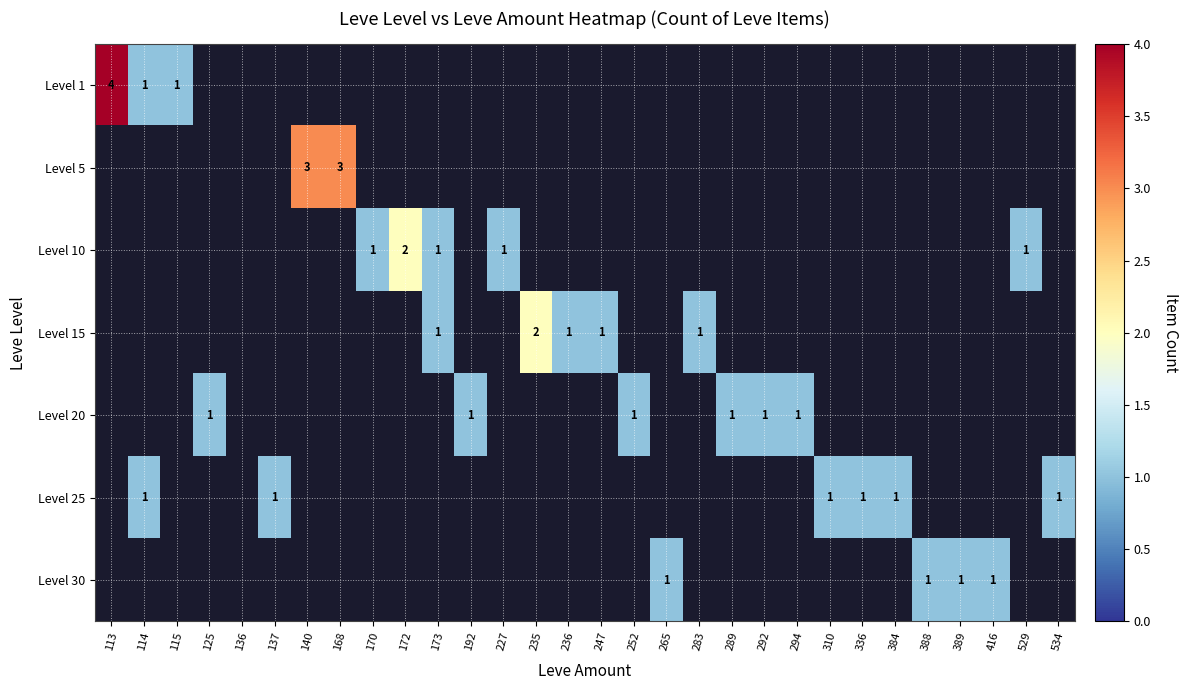

Rank the categories by Level 5 value from highest to lowest.

140, 168, 113, 114, 115, 125, 136, 137, 170, 172, 173, 192, 227, 235, 236, 247, 252, 265, 283, 289, 292, 294, 310, 336, 384, 388, 389, 416, 529, 534